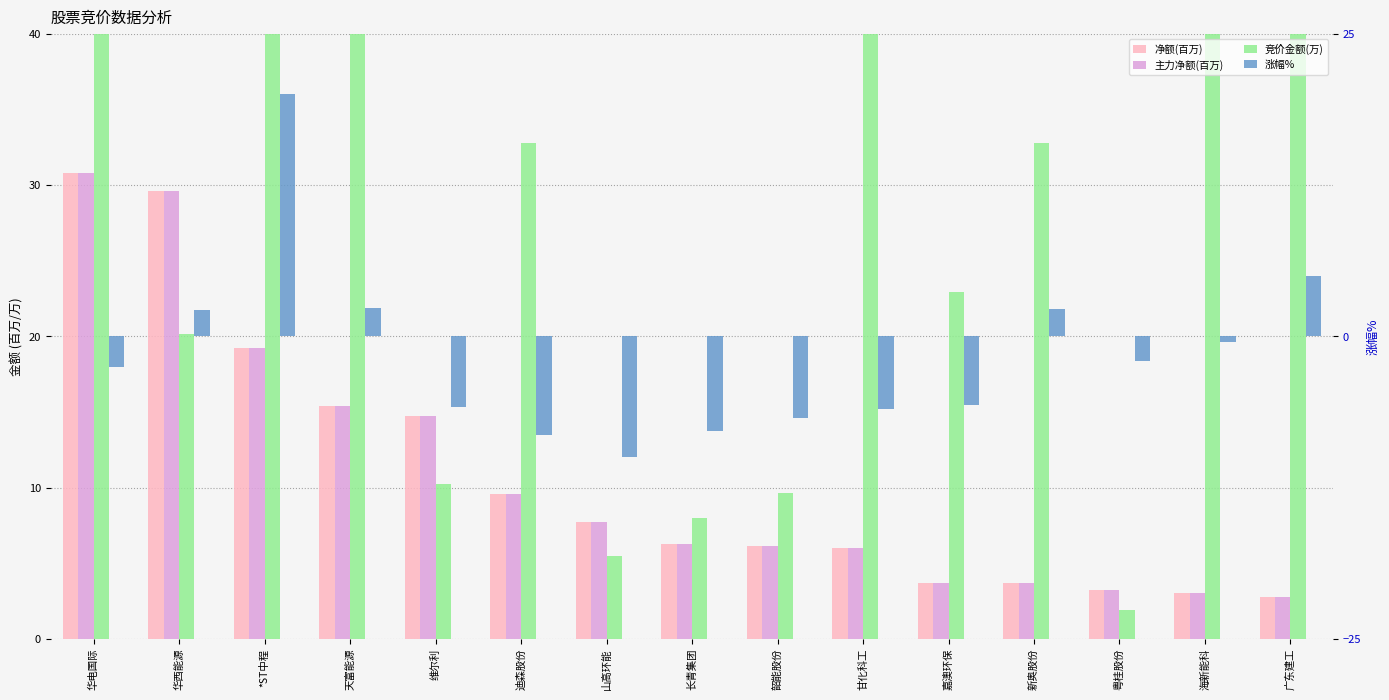

What is the sum of the 净额(百万) values at 韶能股份 and 华西能源?

35.8